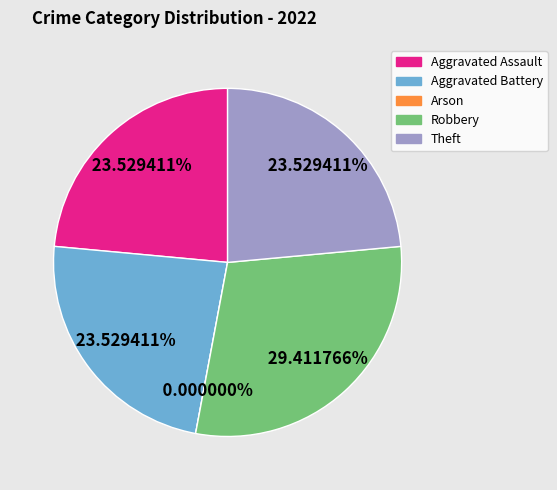

To the nearest percent, what is the difference between the Aggravated Assault and Arson slice percentages?

24%